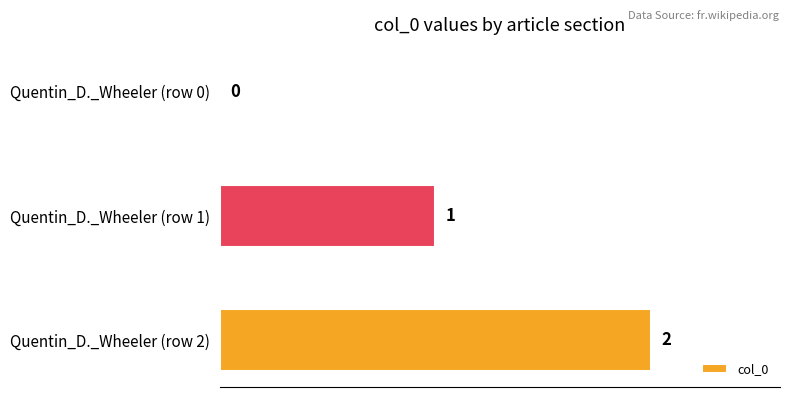

How many distinct data groups are displayed?

1